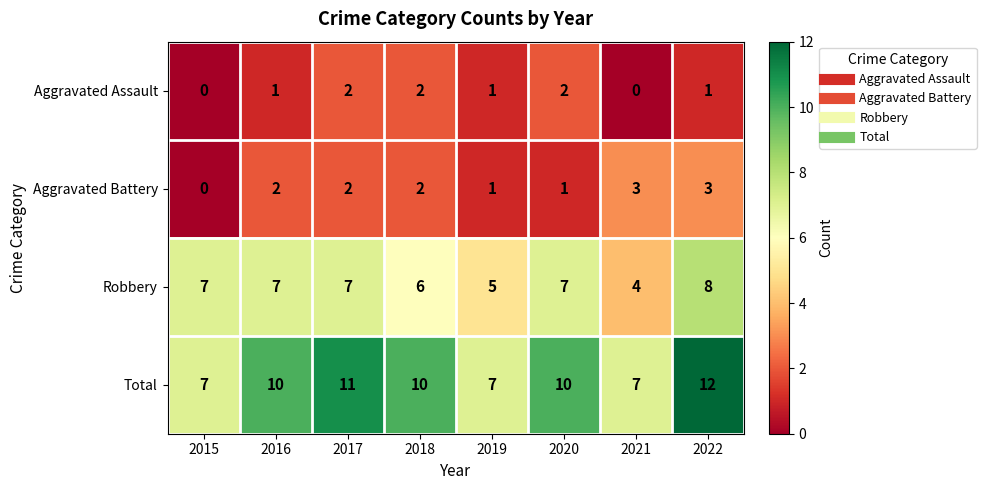

Rank the series by their maximum value, from lowest to highest.

Aggravated Assault, Aggravated Battery, Robbery, Total